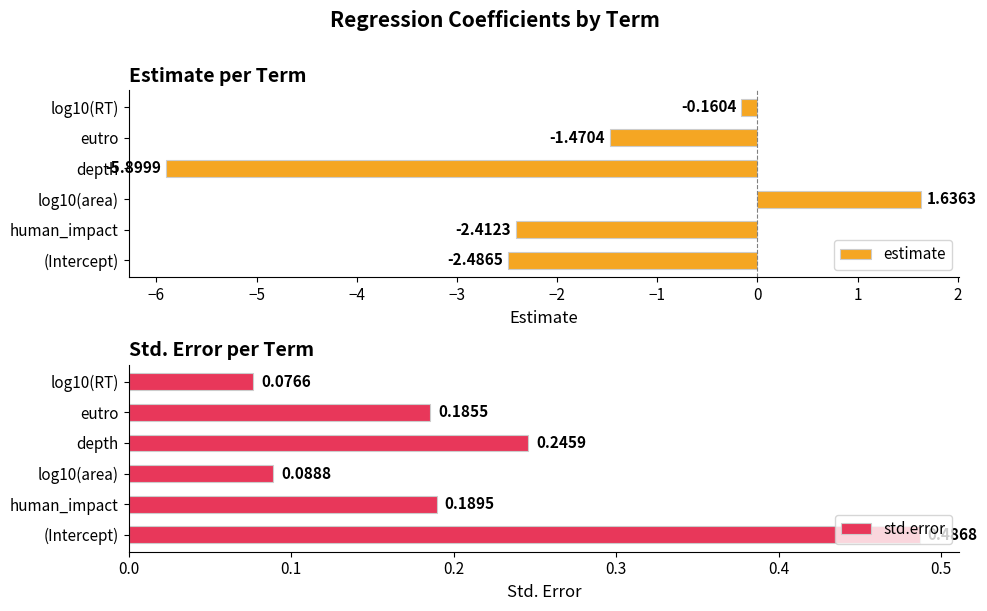

Which series has the widest spread of values?

estimate